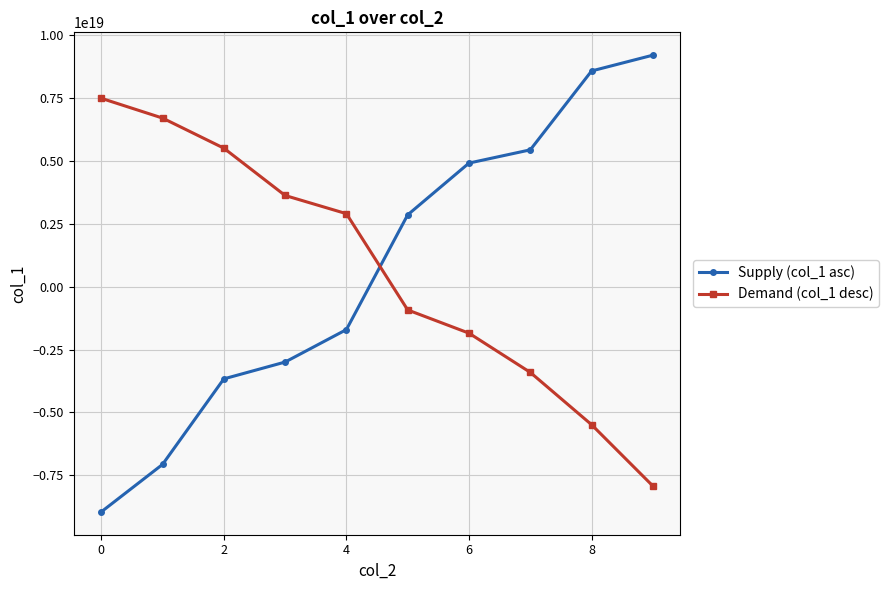

Which series has the widest spread of values?

Supply (col_1 asc)